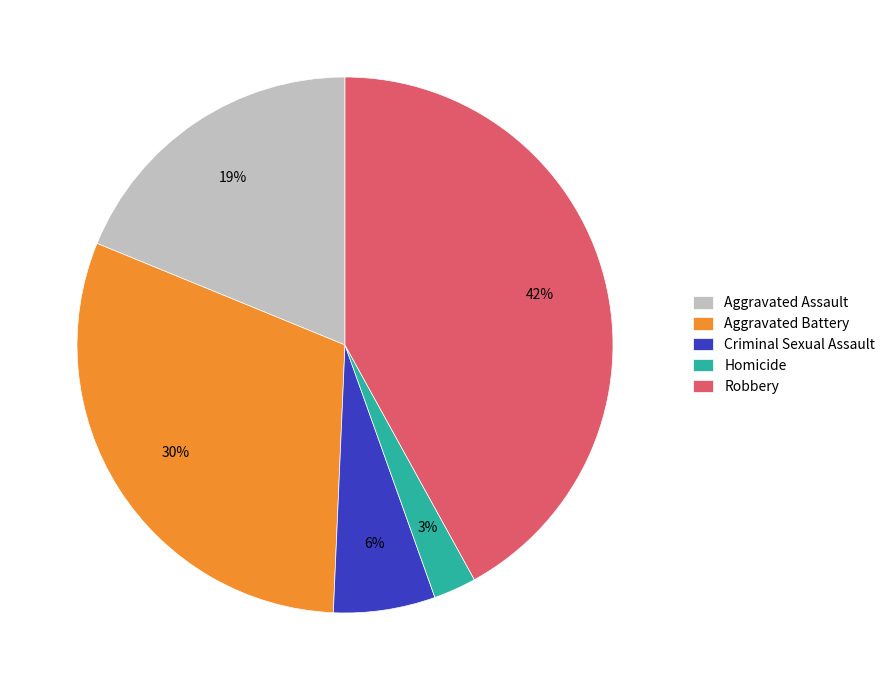

Which has a higher value, Robbery or Aggravated Assault?

Robbery